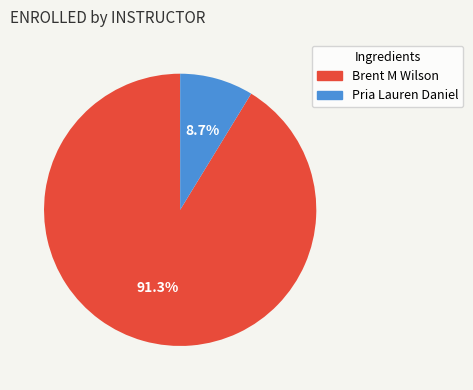

Count the number of slices in the pie.

2